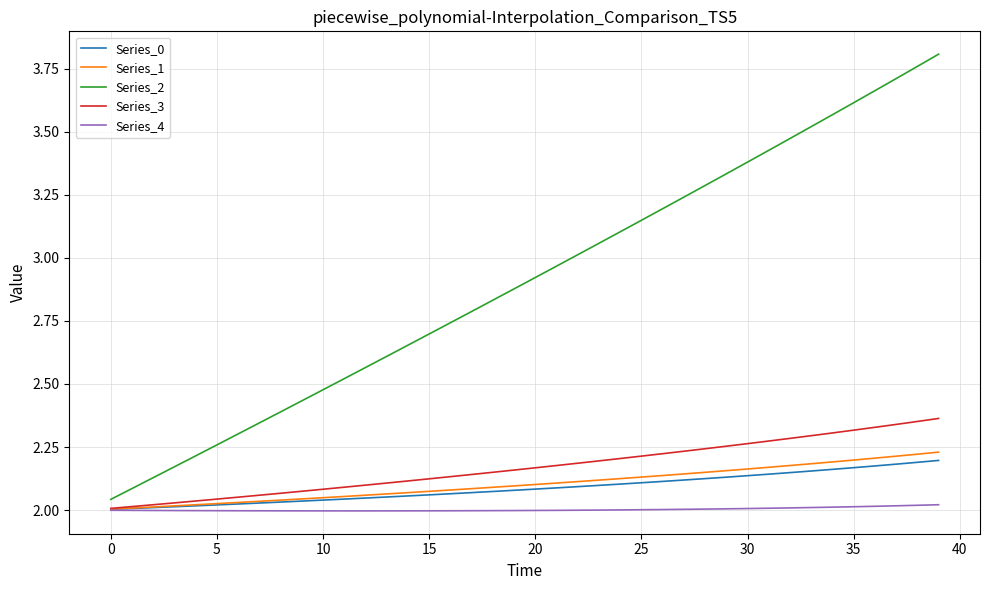

At how many categories does at least one series exceed 2?

40